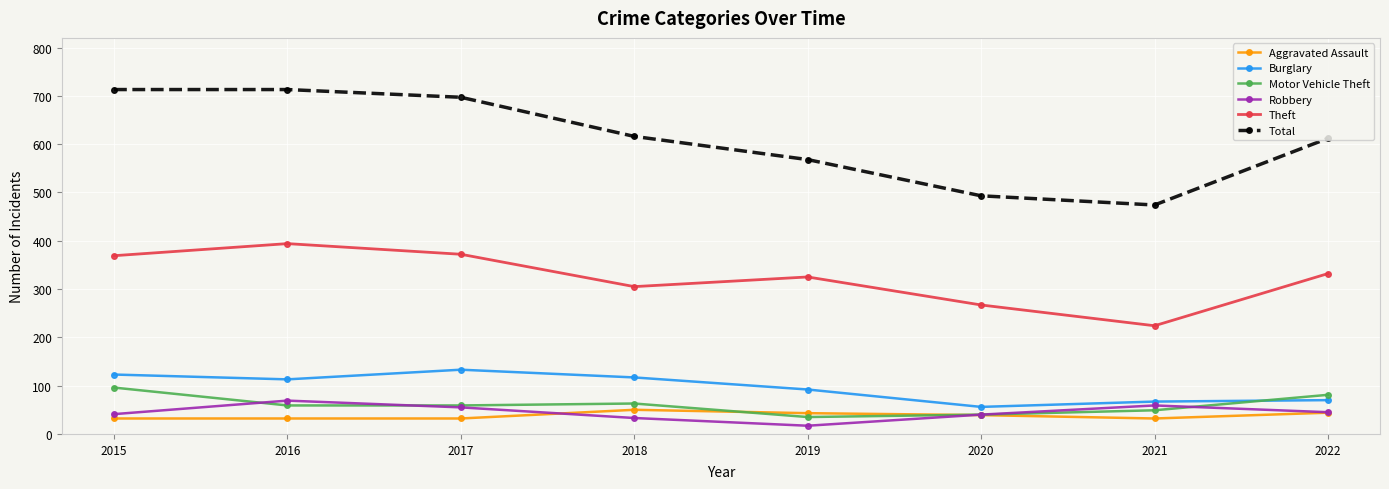

What is the value of the Robbery point at the 7th from the left?

59